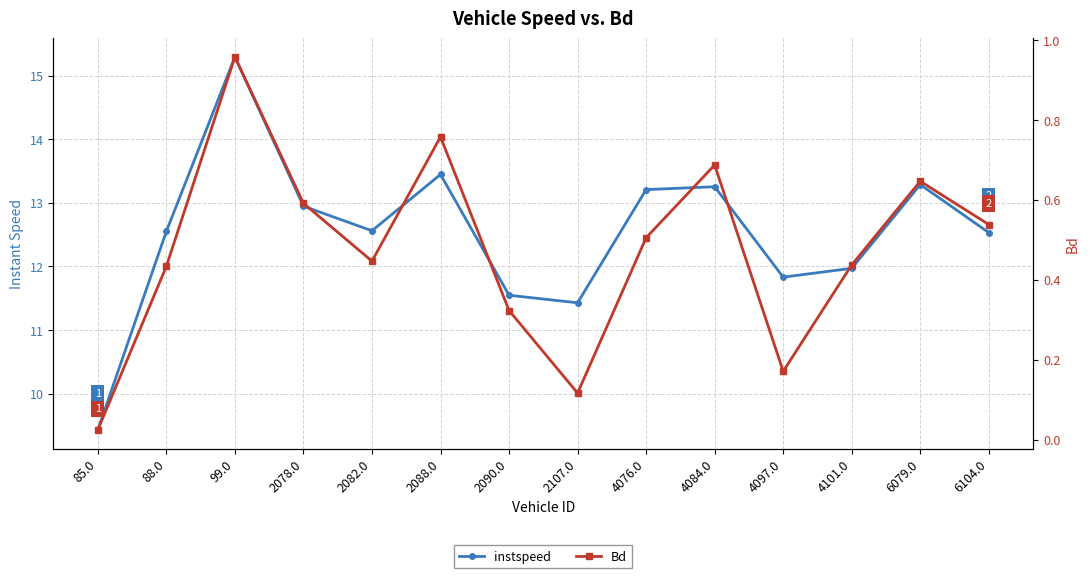

At which category is the sum across all series the highest?

99.0